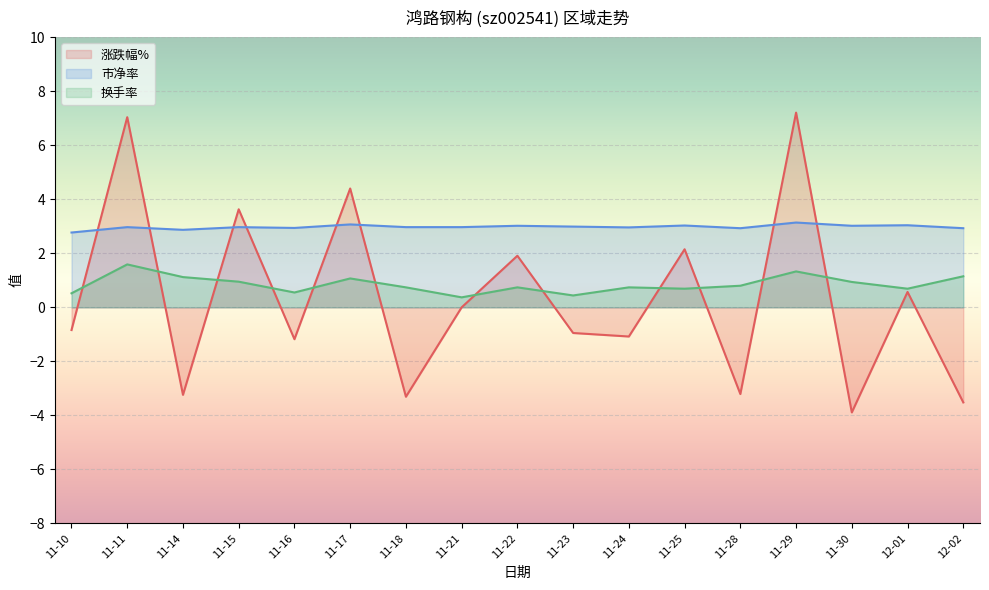

Rank the series by their maximum value, from highest to lowest.

涨跌幅%, 市净率, 换手率